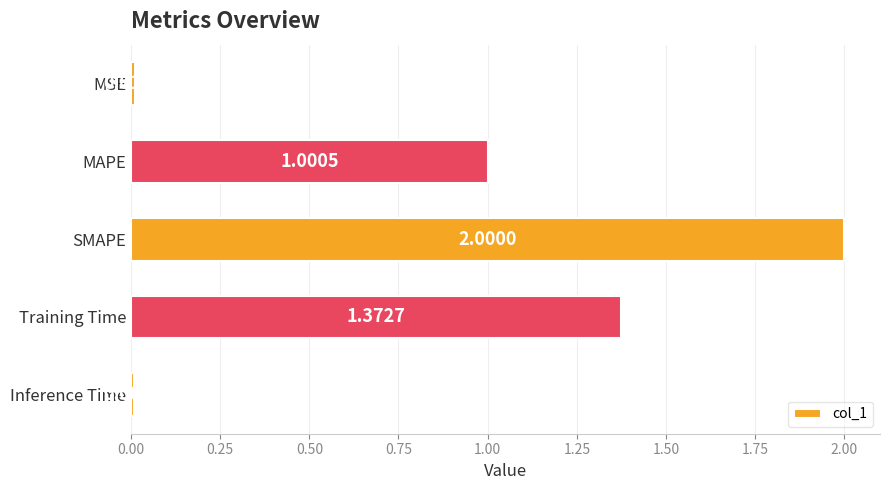

How many data points does each series have?

5